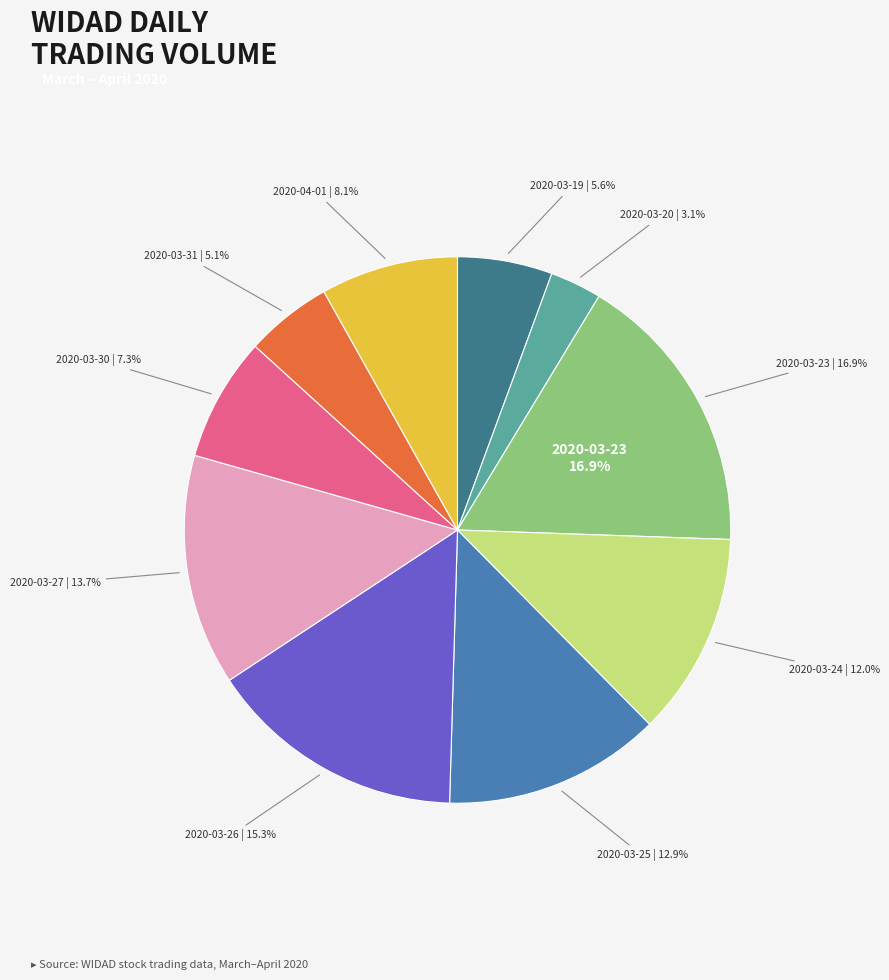

To the nearest percent, what is the average slice percentage?

10%